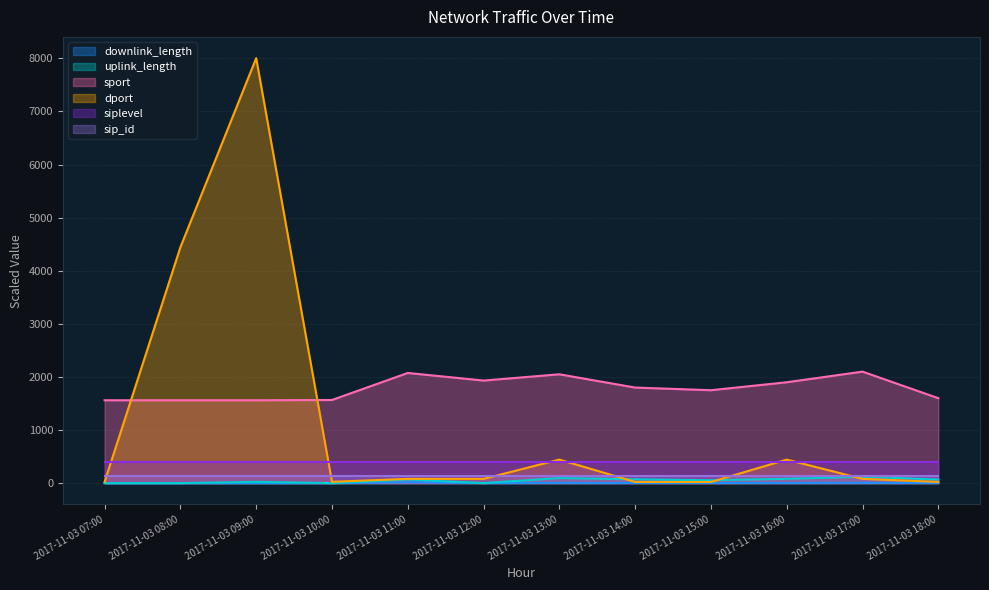

What is the average value of the sport series?

1788.0